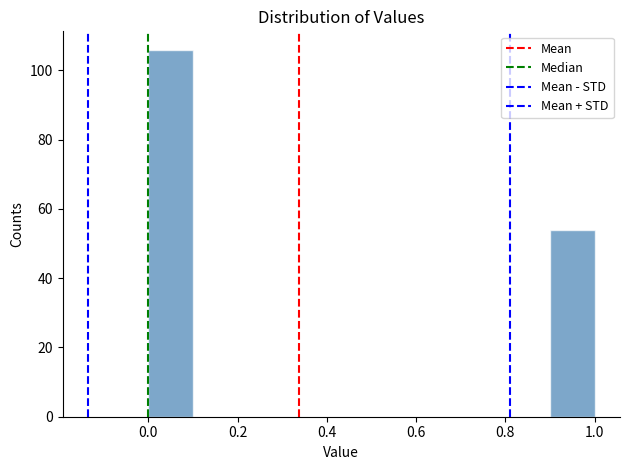

Reading left to right, list every bar in this chart as the range it spans on the x-axis followed by its height. The values are not printed on the chart, so give them approximately, as read against the axis.

0.0 to 0.1: 106
0.1 to 0.2: 0
0.2 to 0.3: 0
0.3 to 0.4: 0
0.4 to 0.5: 0
0.5 to 0.6: 0
0.6 to 0.7: 0
0.7 to 0.8: 0
0.8 to 0.9: 0
0.9 to 1.0: 54